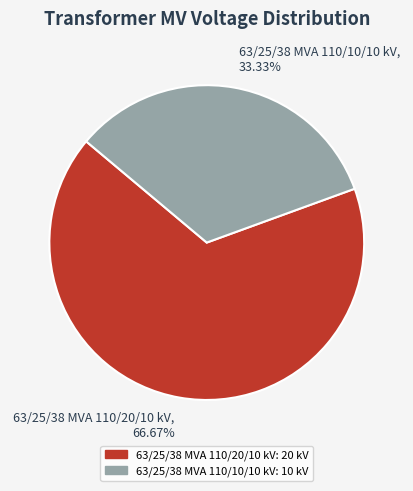

Which slice is the largest?

63/25/38 MVA 110/20/10 kV